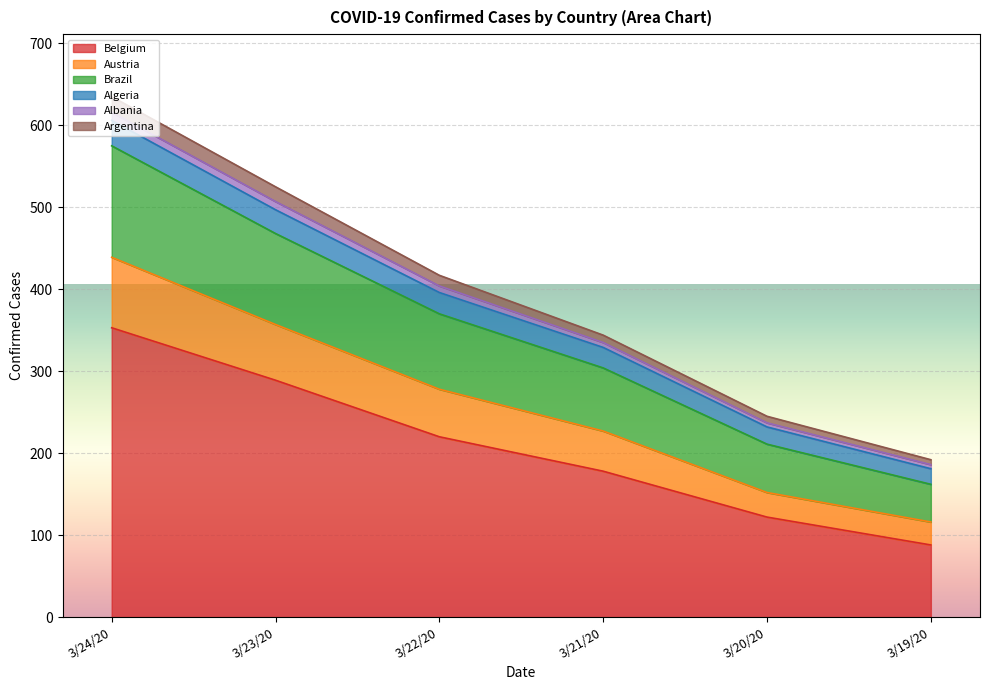

Does the chart display data point markers on the line(s)?

No